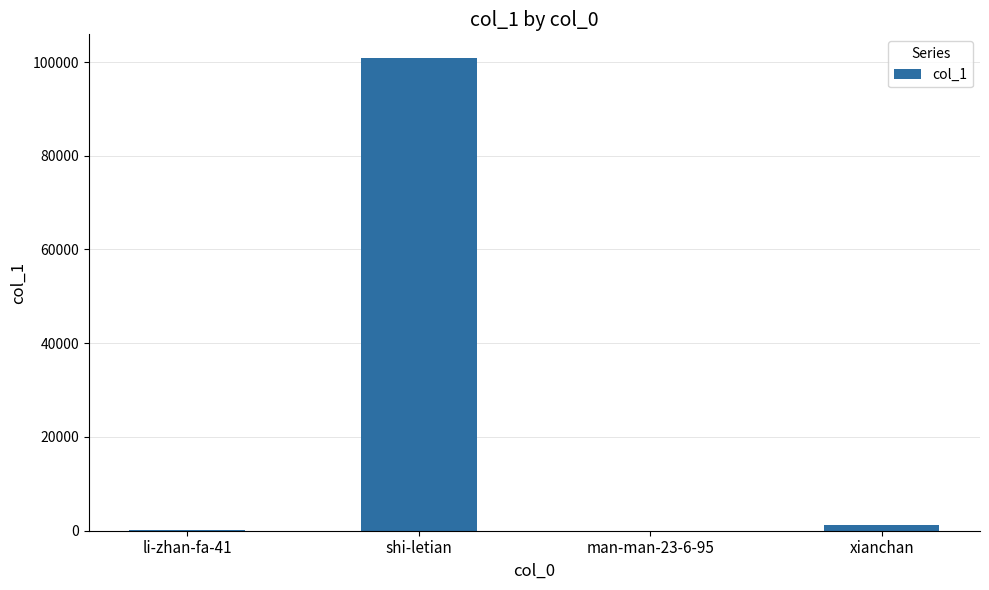

Is it true that the value at shi-letian is 100861?

True